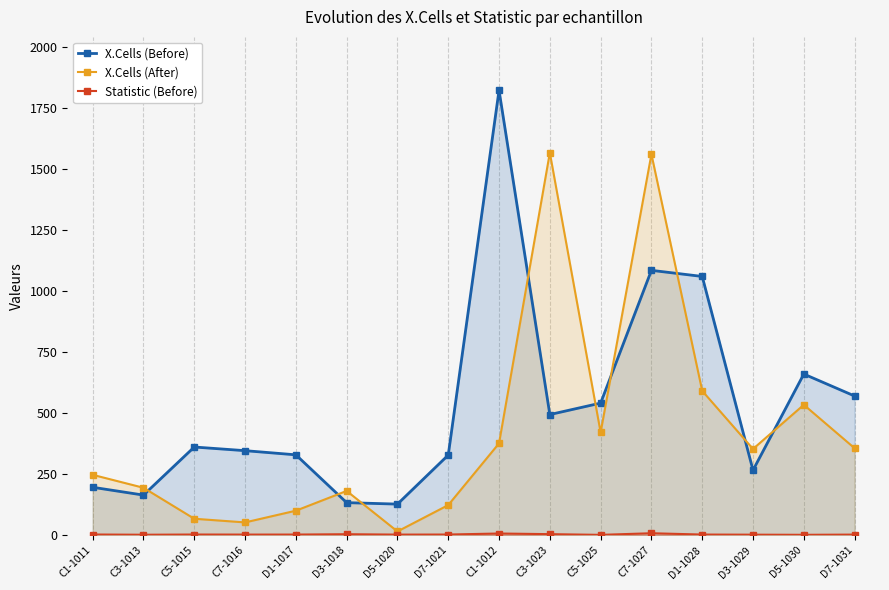

Where is Statistic (Before) nearest to the value 4?

C3-1023